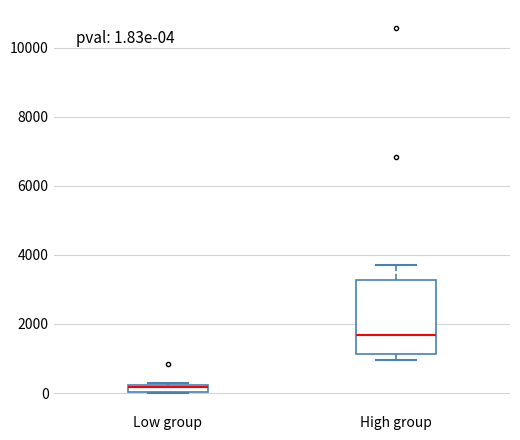

Which box has the highest median line?

High group